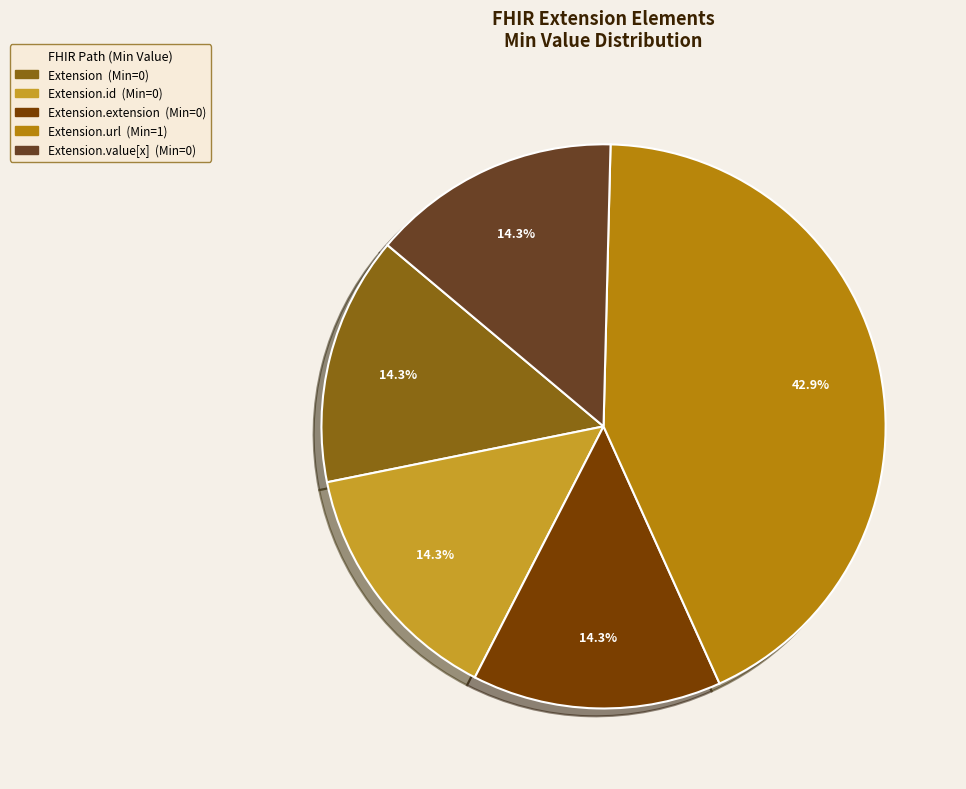

Is there a majority slice in this chart?

No